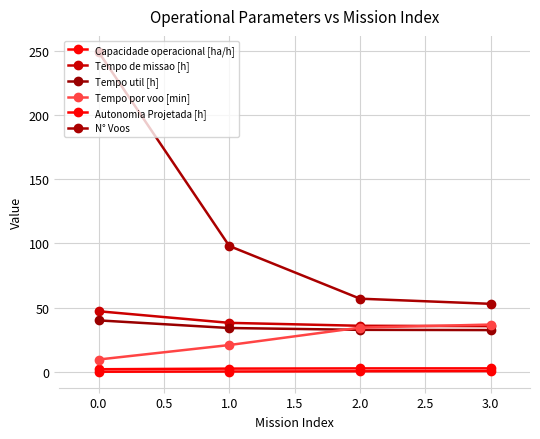

How many values in the N° Voos series are below 98?

2